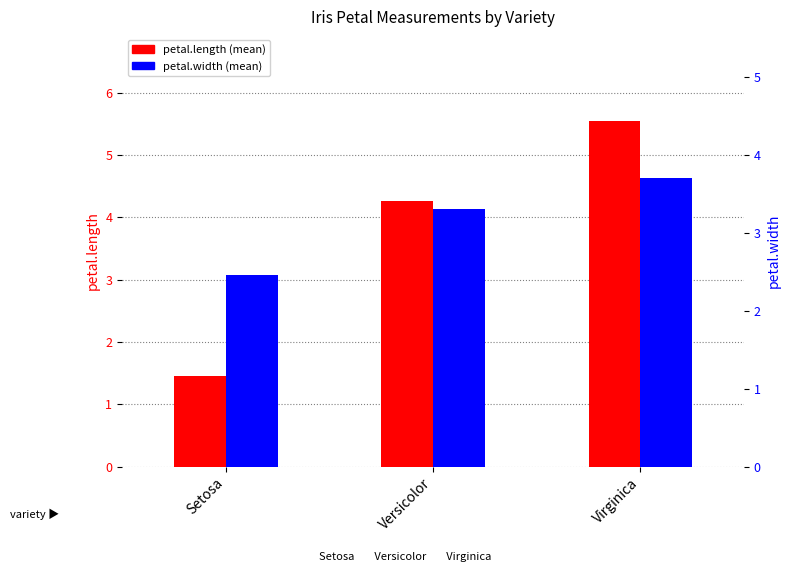

Count the number of categories in the chart.

3